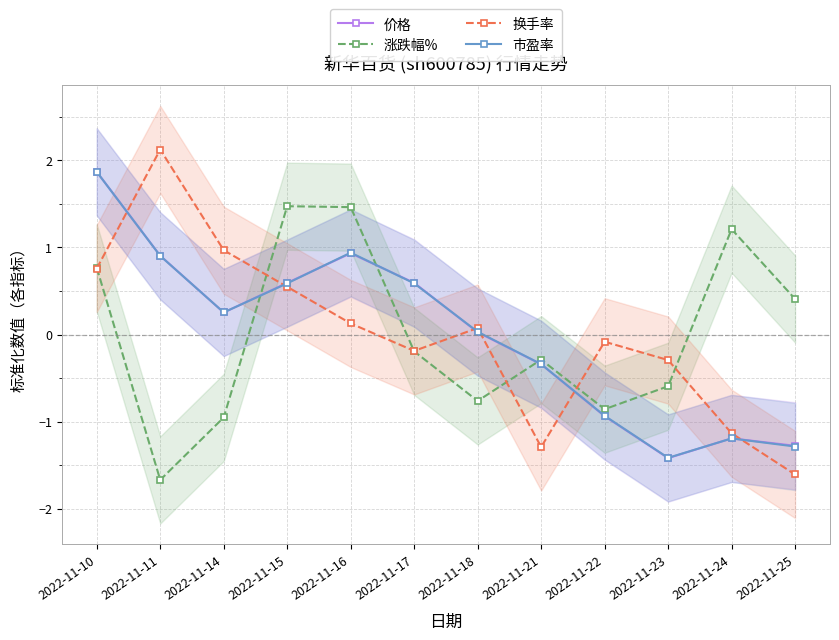

Does the chart have visible grid lines?

Yes